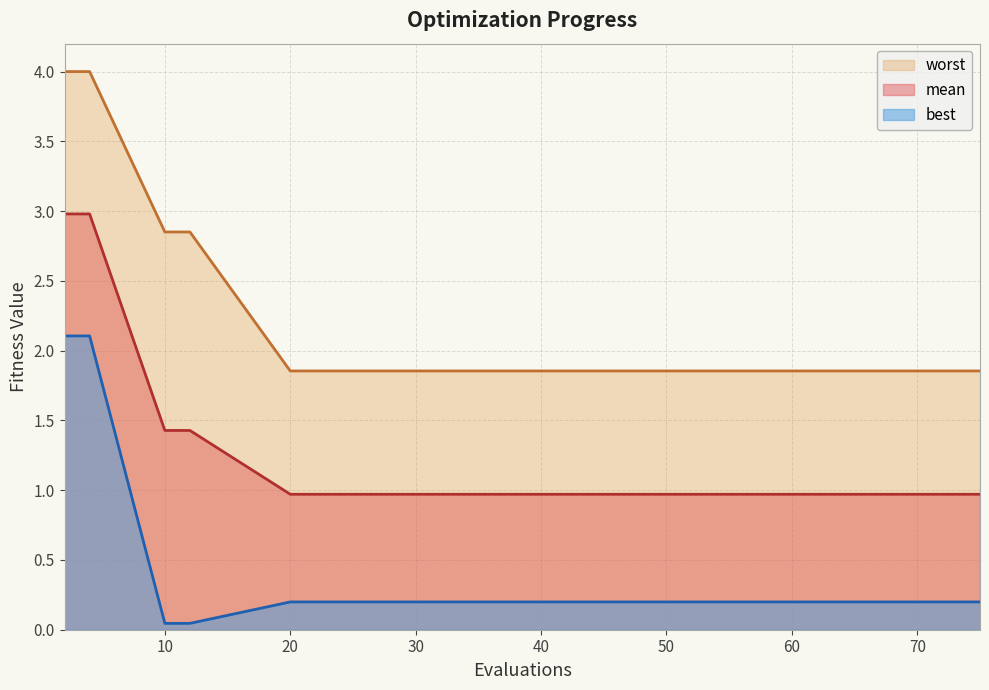

Is it true that mean equals 1.0 at 20?

True